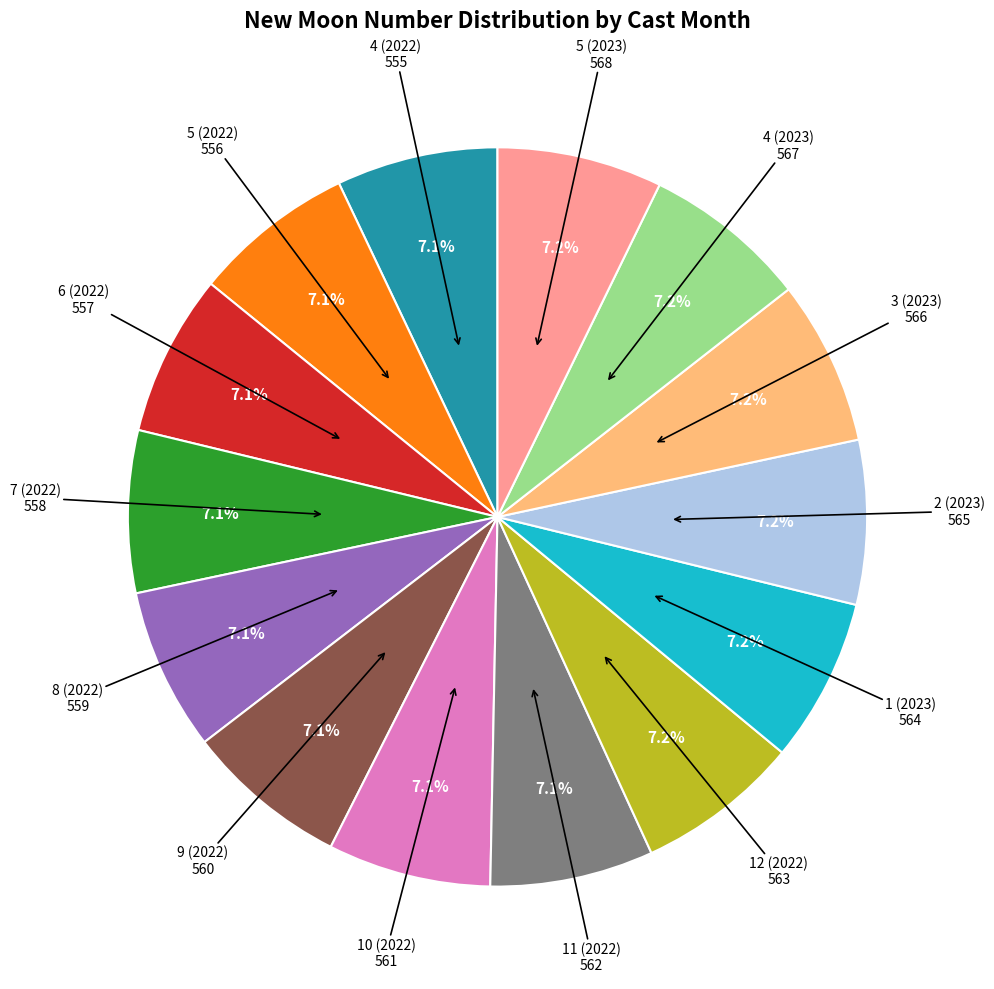

To the nearest percent, what is the average slice percentage?

7%